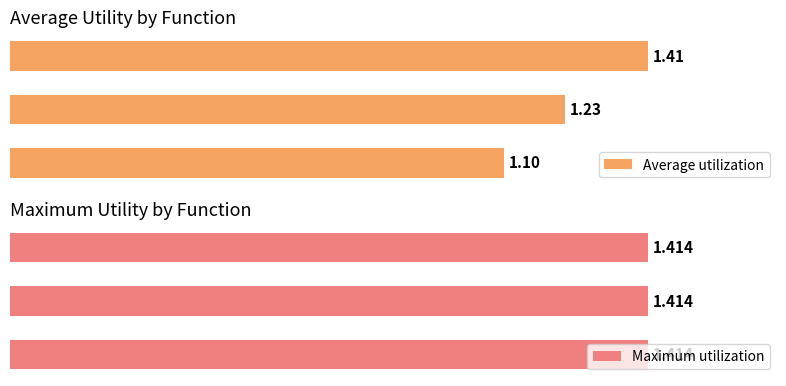

What are all the series names shown in the legend?

Average utilization, Maximum utilization